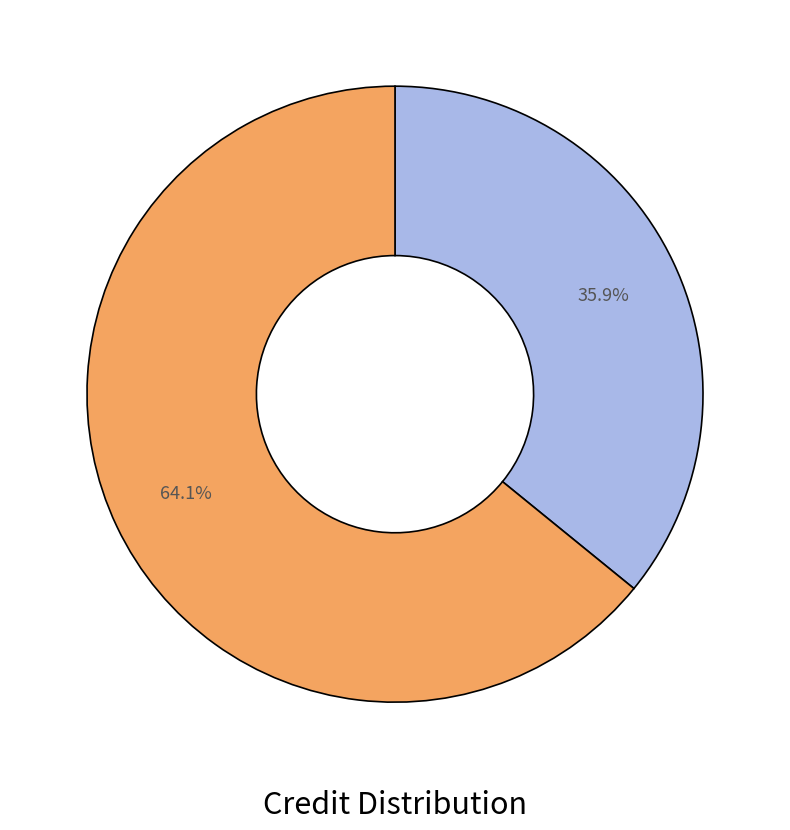

Is there any slice that represents more than half of the pie?

Yes